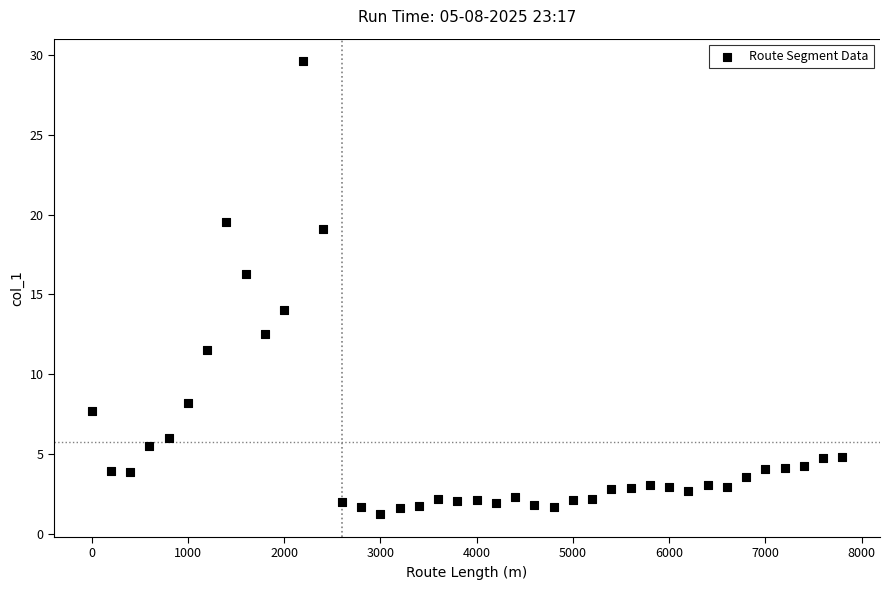

What is the range of X values (max minus min)?

7800.0